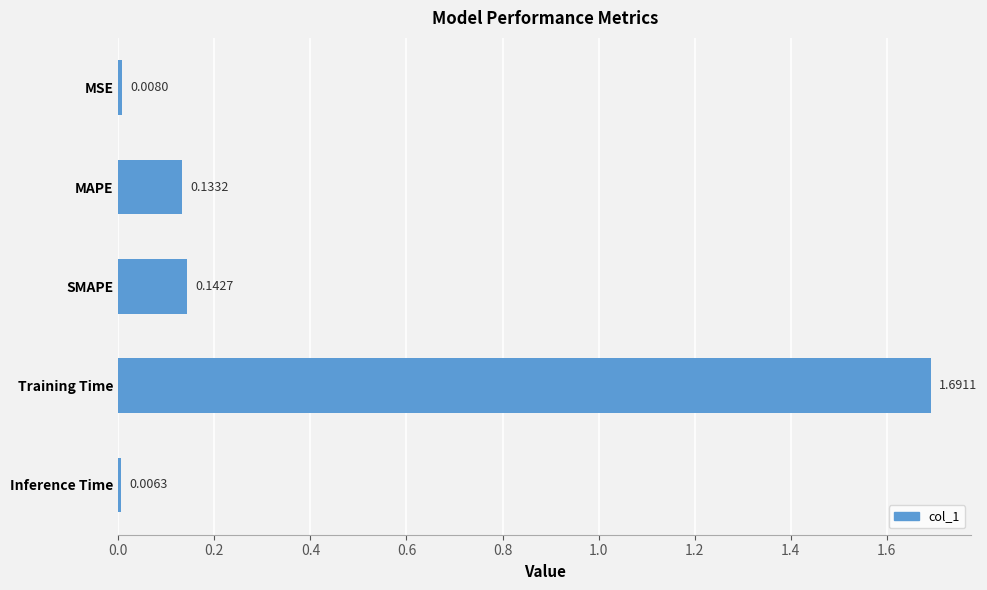

How many bars are there in total?

5